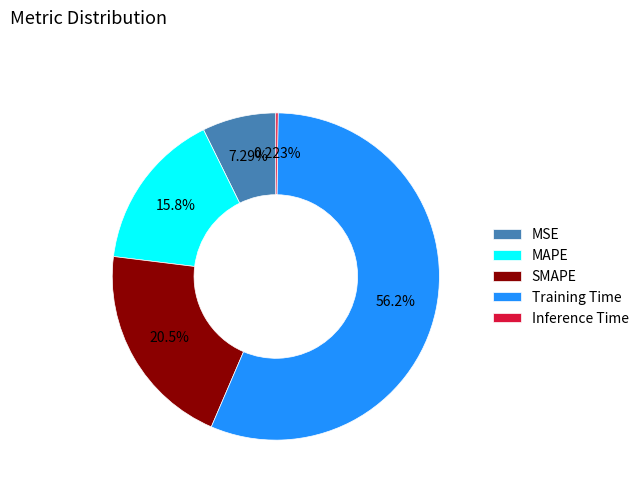

Is there any slice that represents more than half of the pie?

Yes